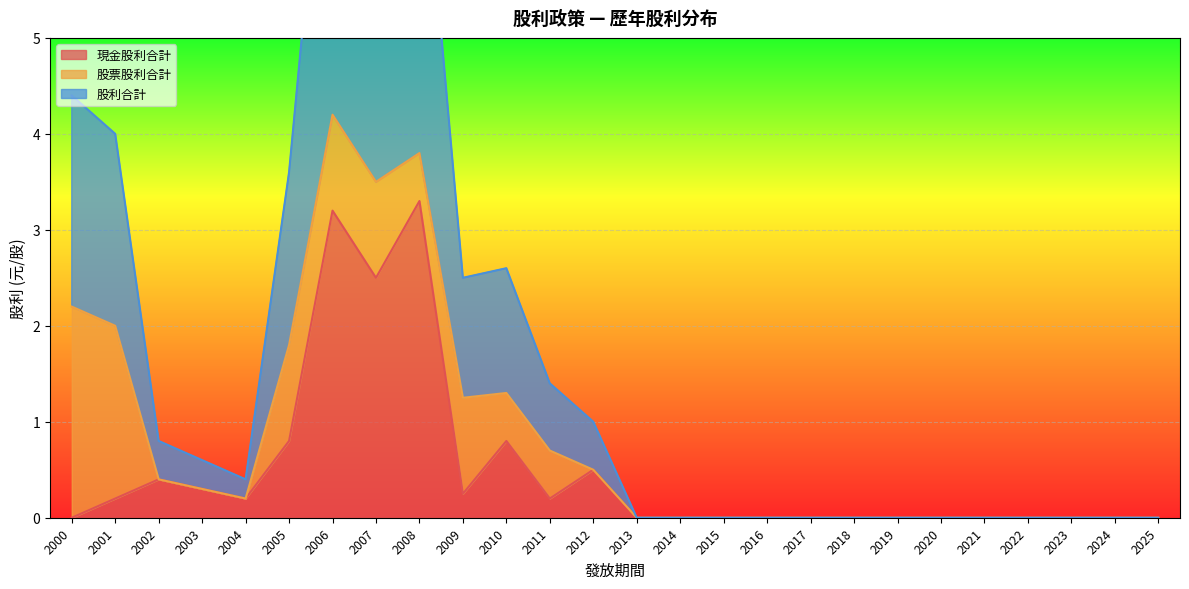

The value of 股票股利合計 at 2023 is -1.4. True or false?

False